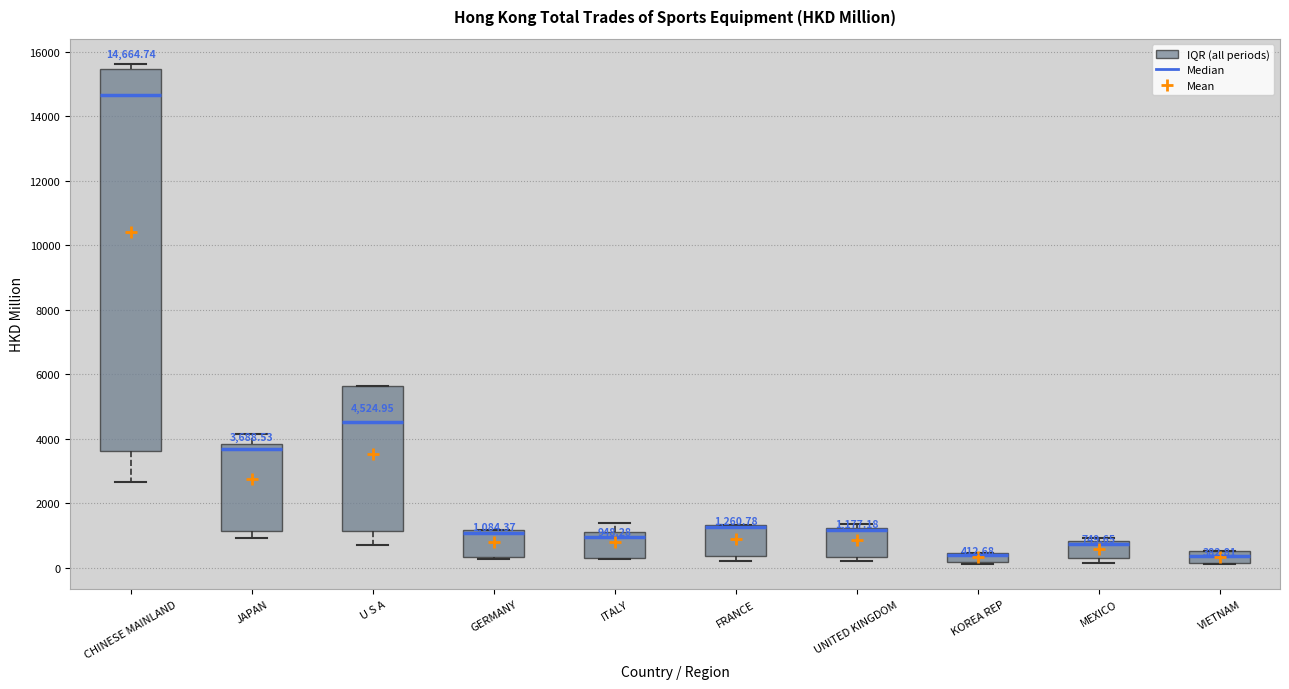

Which box is the tallest, from its lower edge to its upper edge?

CHINESE MAINLAND